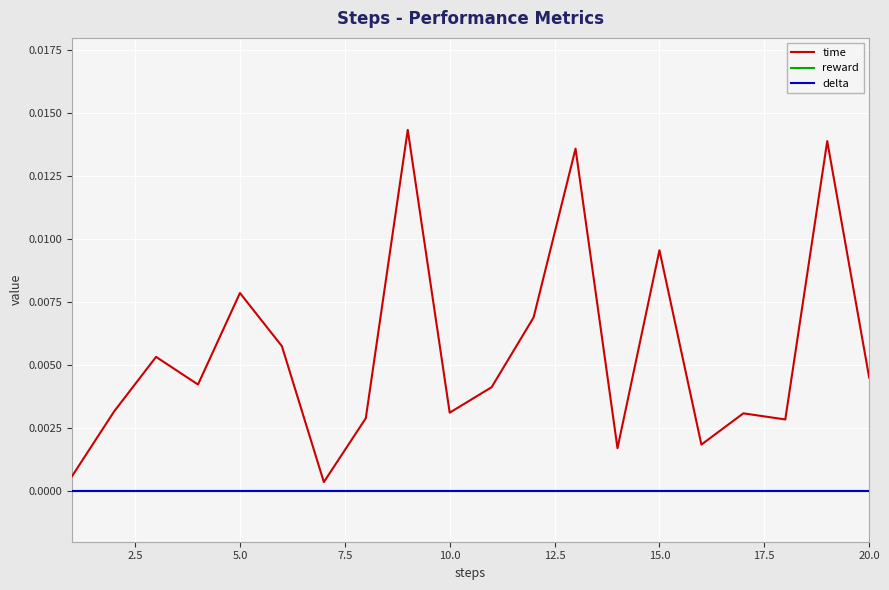

Is this an area chart (filled region under the line)?

No